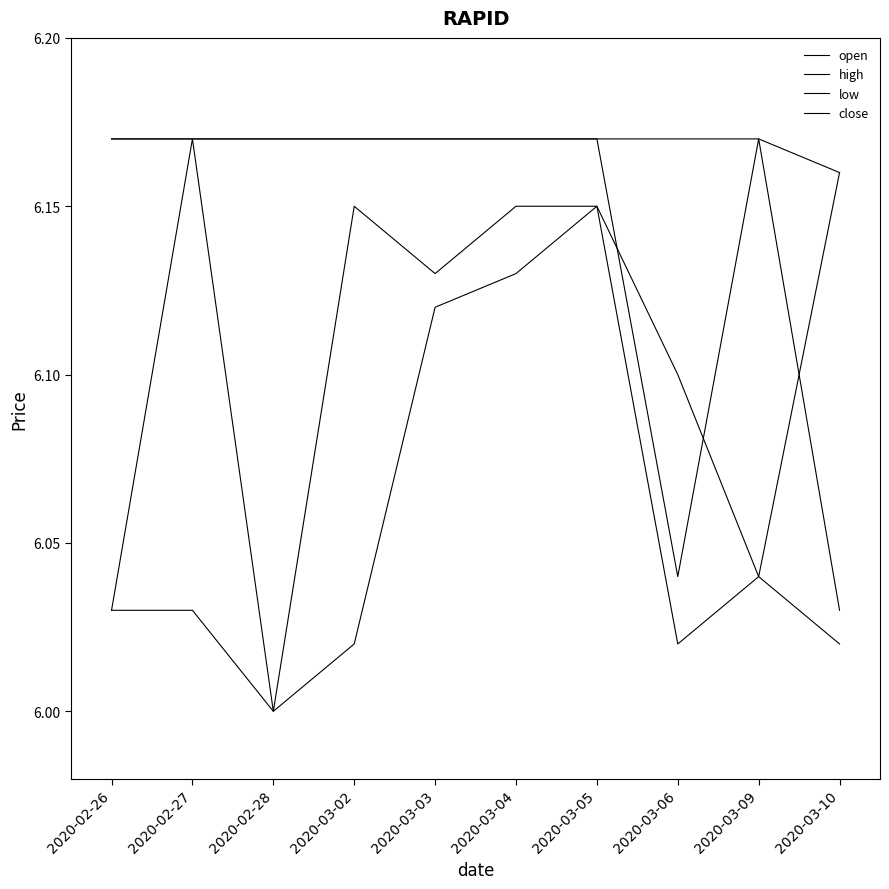

Does the chart have visible grid lines?

No